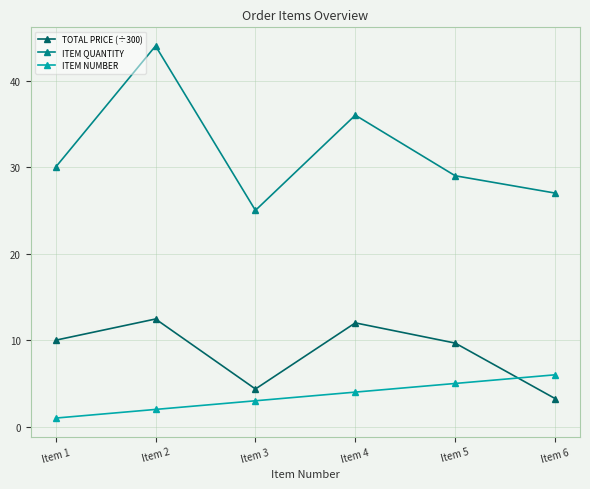

Which series changed the most between Item 3 and Item 6?

ITEM NUMBER